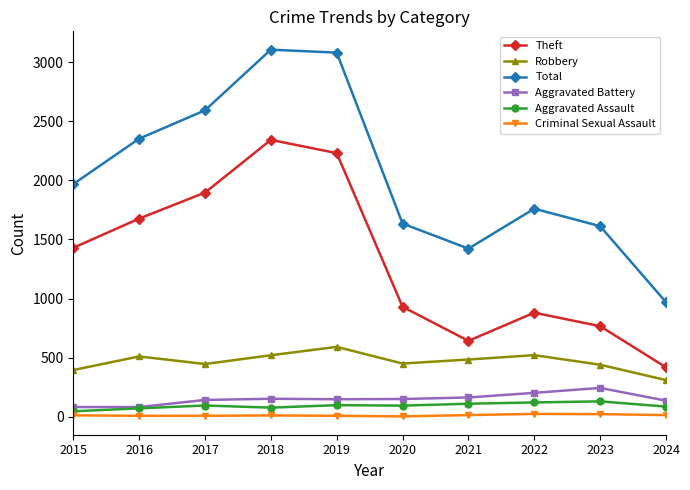

What is the approximate value of Aggravated Battery at 2017, to the nearest 50?

150